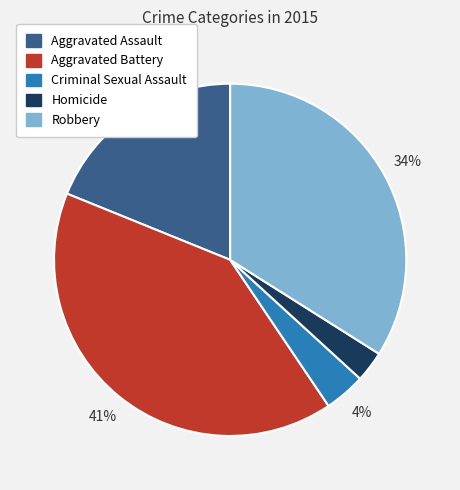

To the nearest percent, what is the difference between the largest and smallest slice percentages?

38%